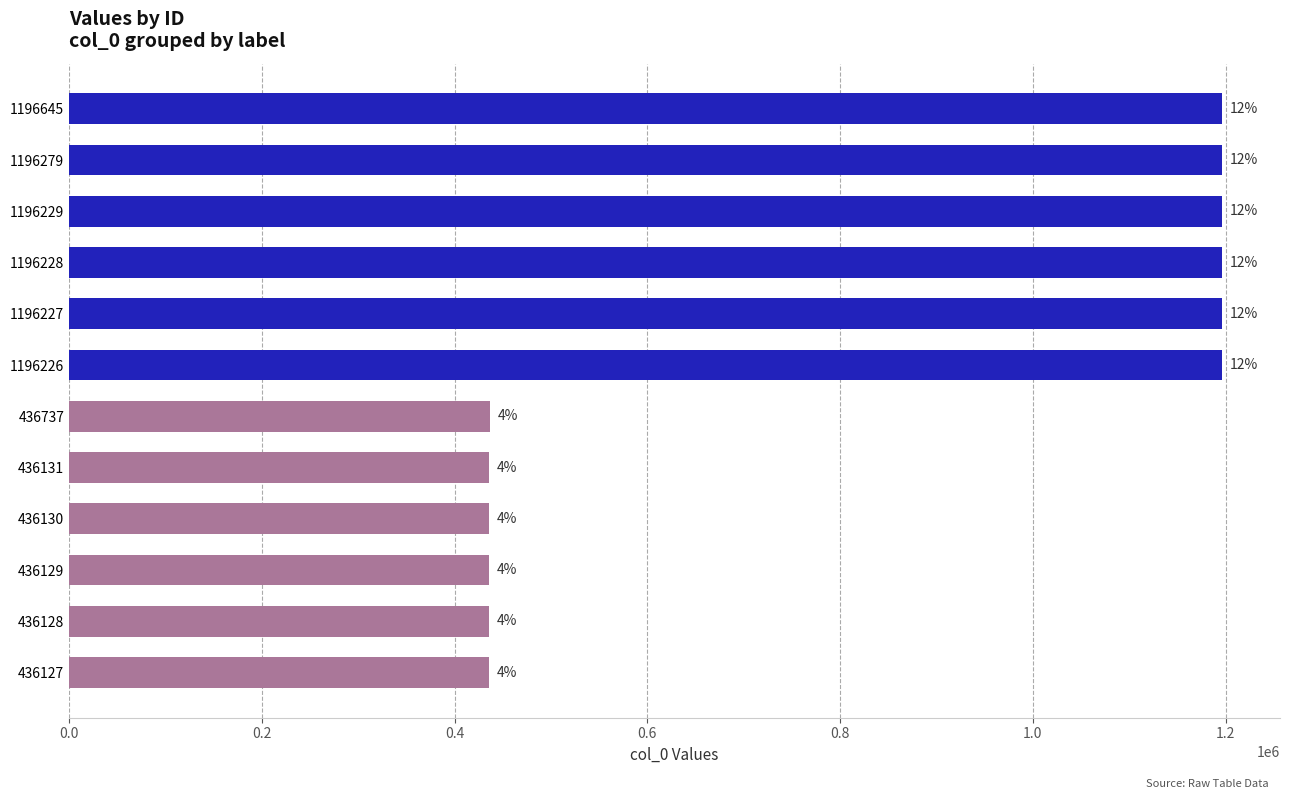

Are the bars grouped side by side (vs. stacked)?

No